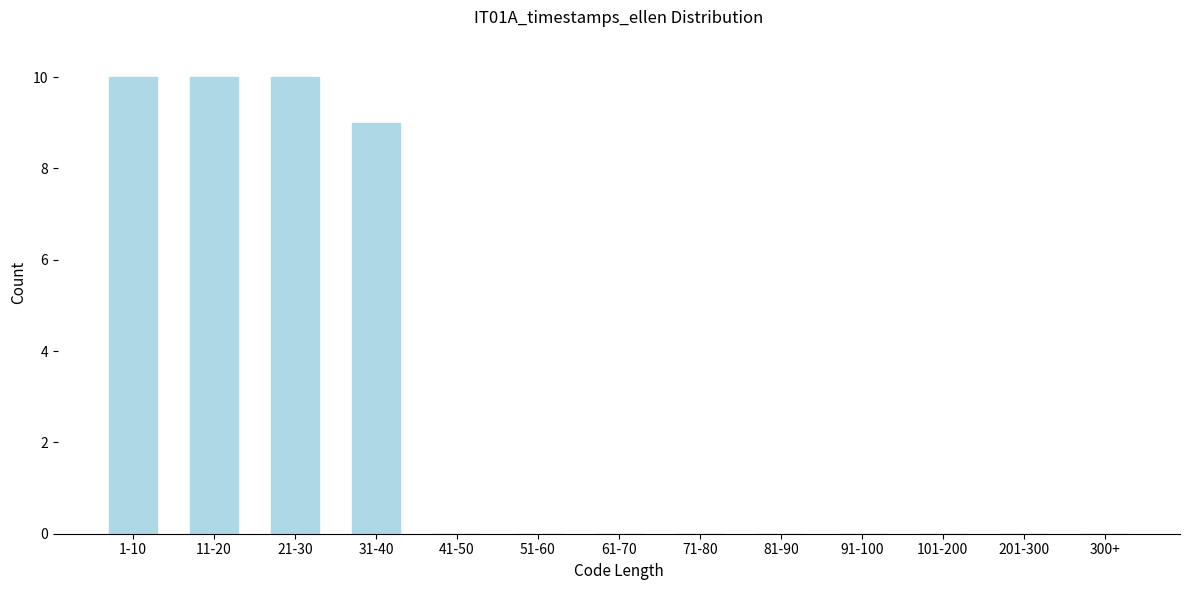

Reading right to left, extract all data points from this chart.

300+=0	201-300=0	101-200=0	91-100=0	81-90=0	71-80=0	61-70=0	51-60=0	41-50=0	31-40=9	21-30=10	11-20=10	1-10=10